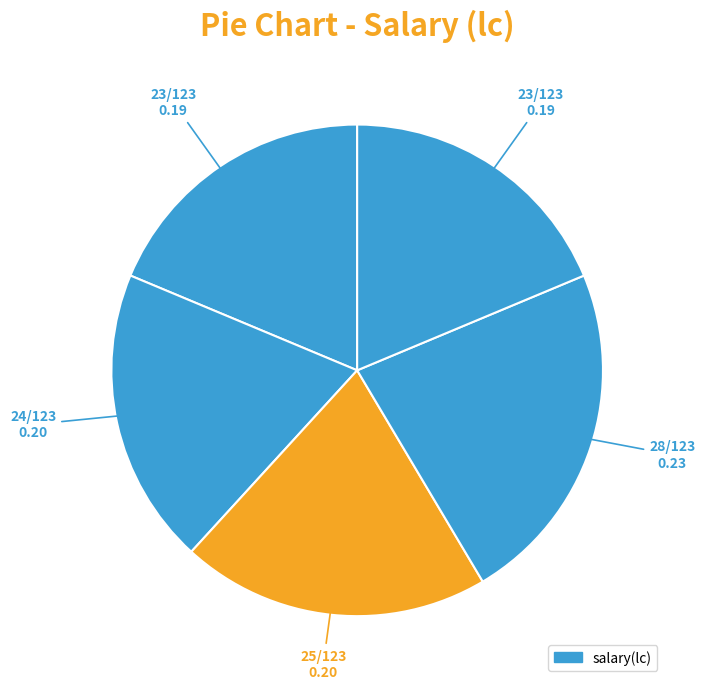

Count the number of slices in the pie.

5